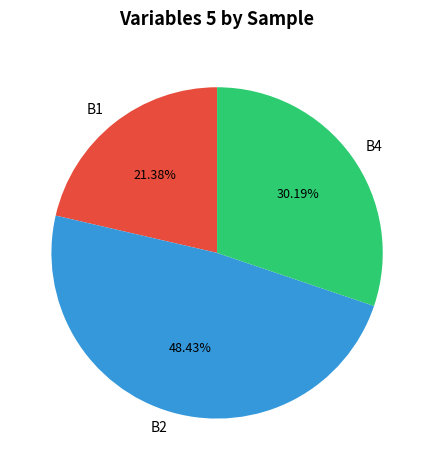

Combined, do B2 and B1 account for over 50%?

Yes